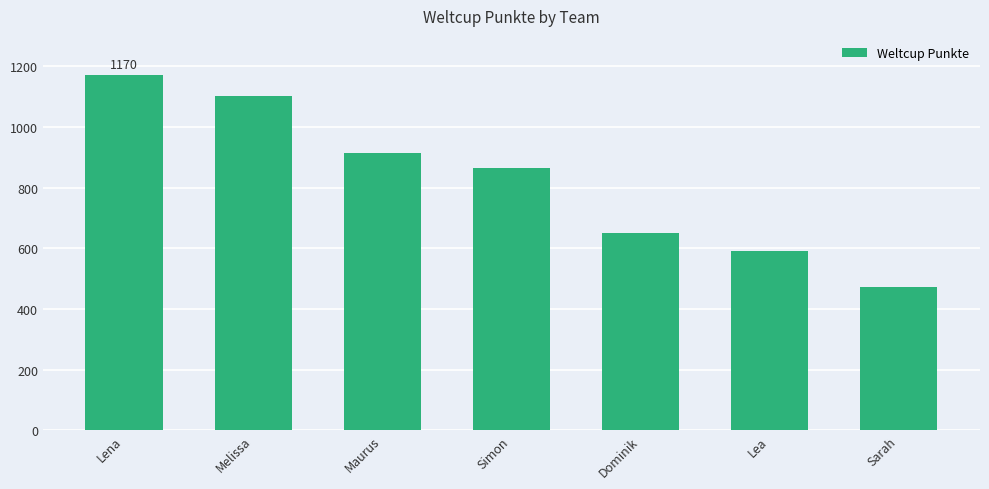

List the labels in order of value, largest first.

Lena, Melissa, Maurus, Simon, Dominik, Lea, Sarah